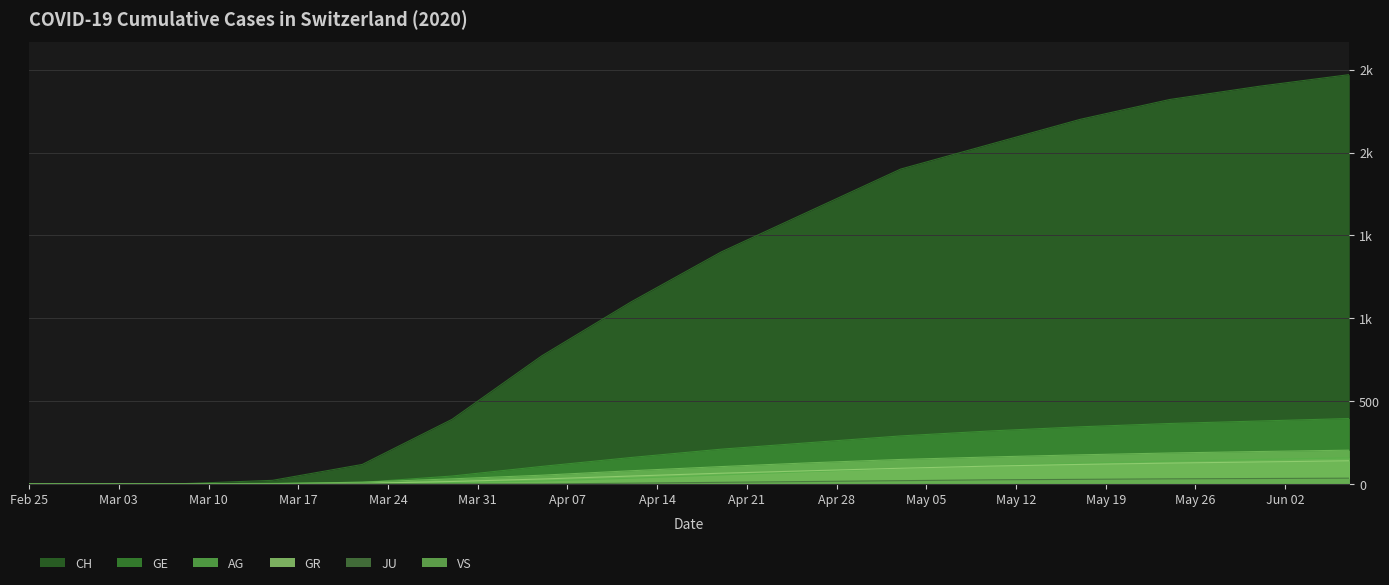

What is the value of the AG point at the 15th from the left?

148